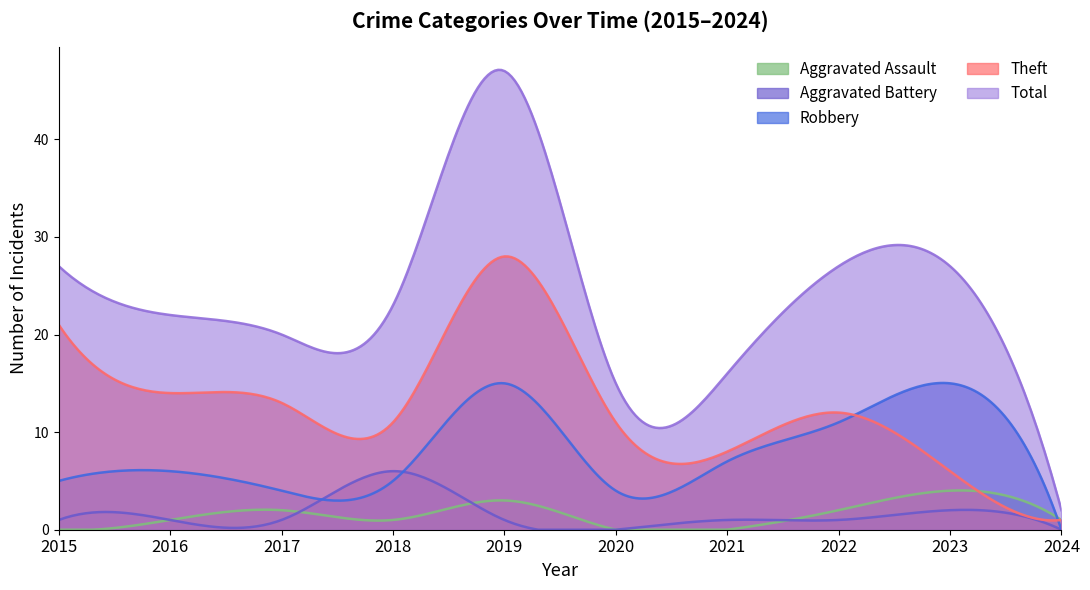

Which series has the largest total across all categories?

Total